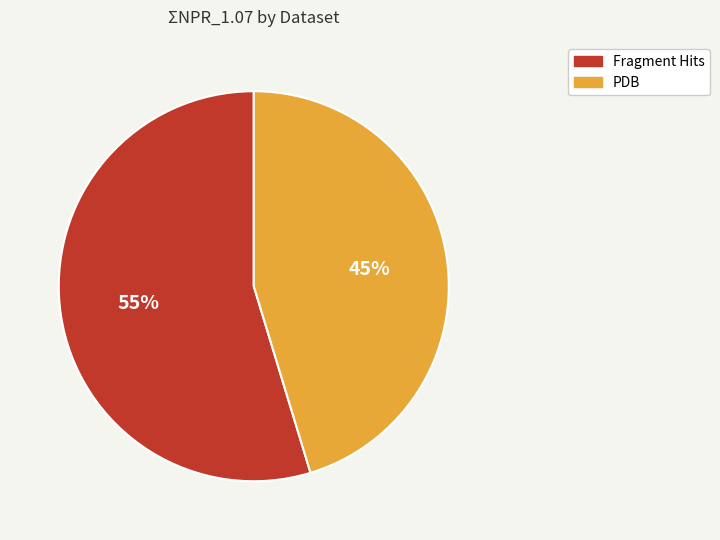

What is the ratio of the value at Fragment Hits to the value at PDB?

1.2